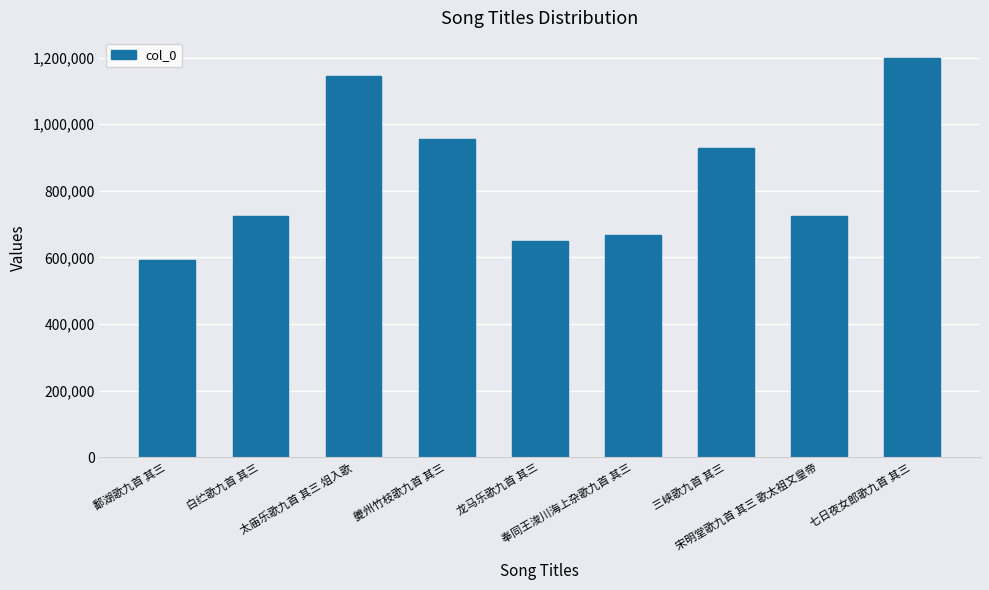

What is the greatest value displayed?

1199164